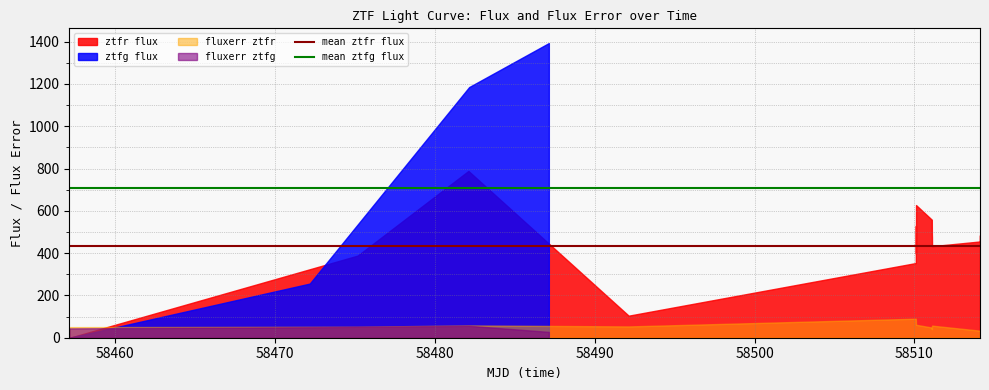

What is the total value across all series at 58460?

1143.0